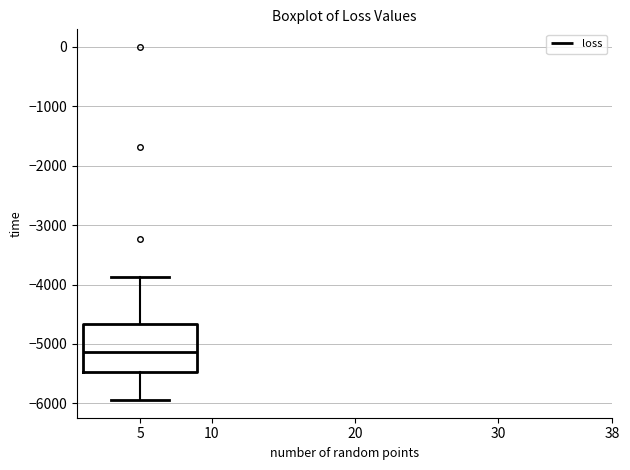

Where does the lower whisker of the box at x = 5 end on the y-axis? The values are not printed on the chart, so give them approximately, as read against the axis.

-5900